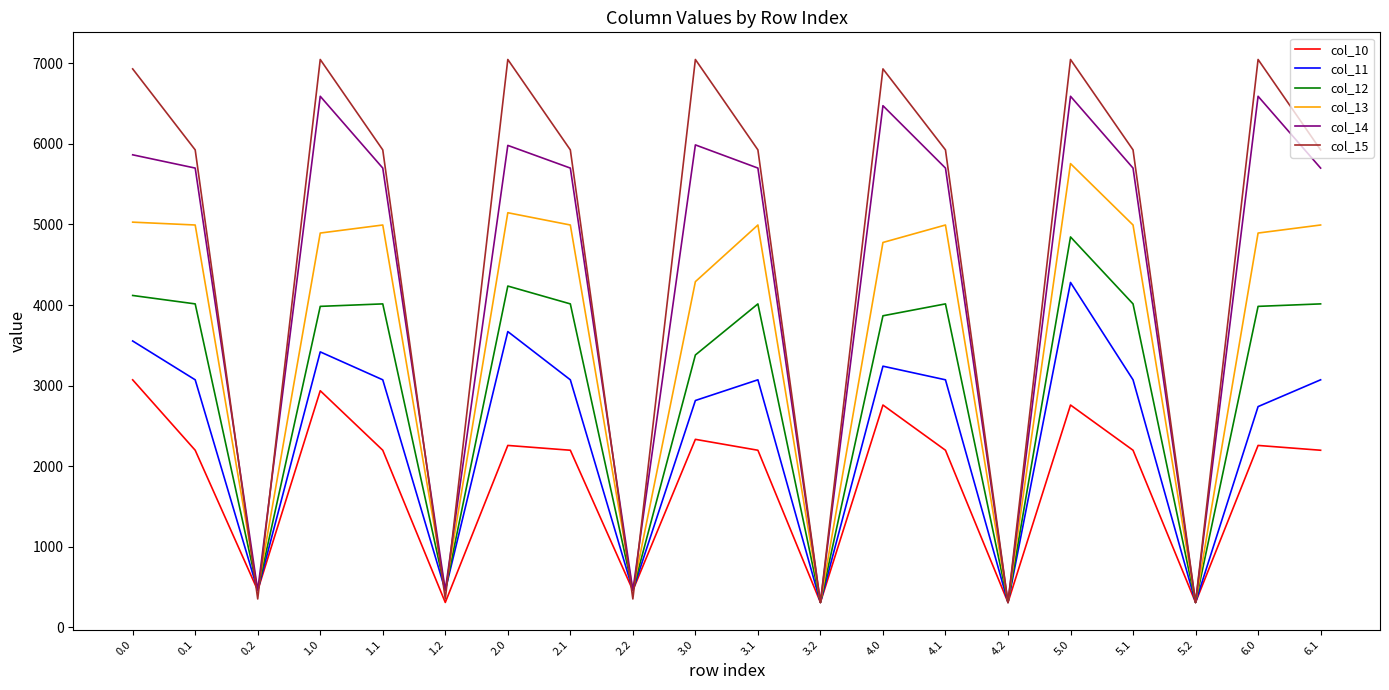

List the series in order of their peak value, lowest first.

col_10, col_11, col_12, col_13, col_14, col_15